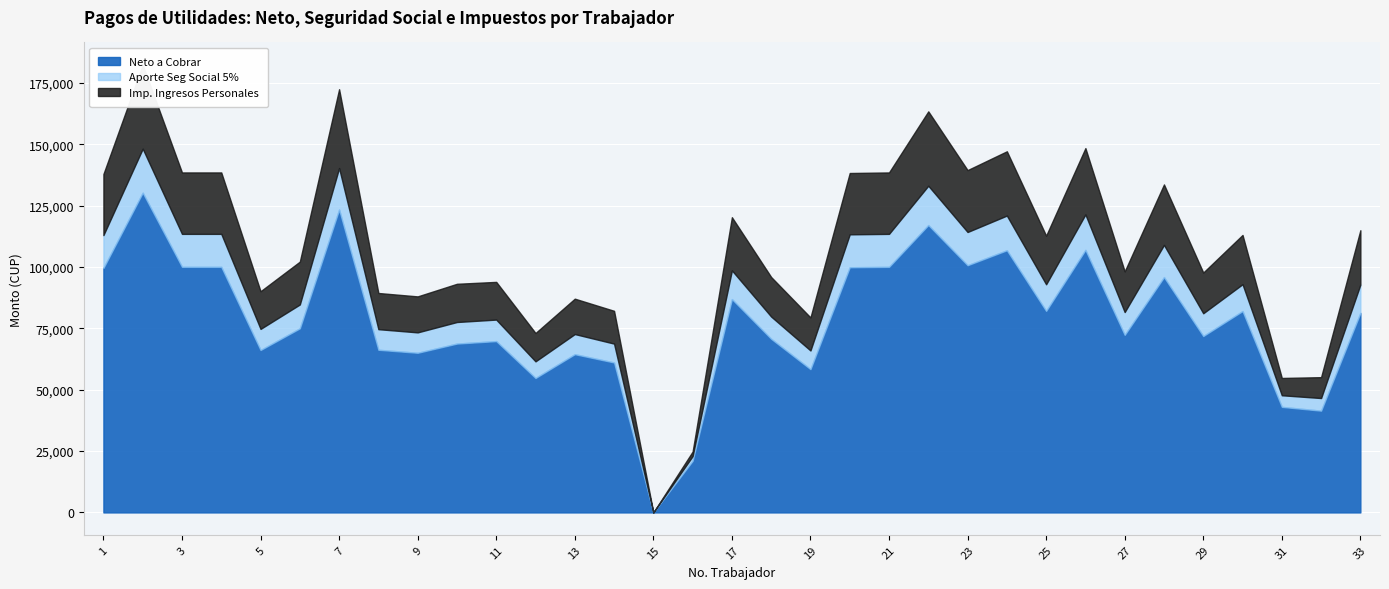

Rank the series by their maximum value, from lowest to highest.

Aporte Seg Social 5%, Imp. Ingresos Personales, Neto a Cobrar